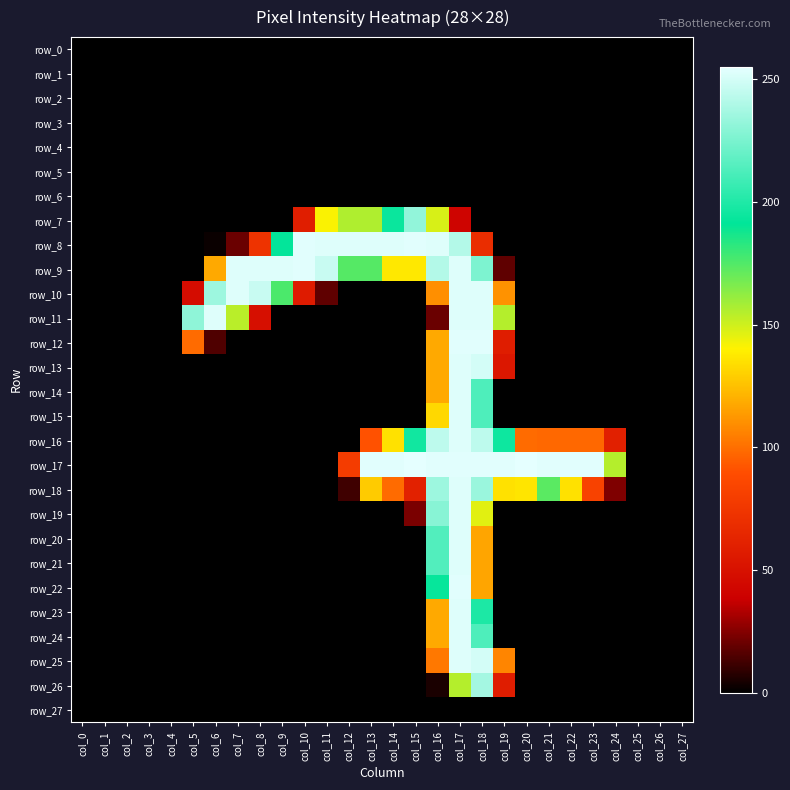

How many categories are shown in the chart?

28